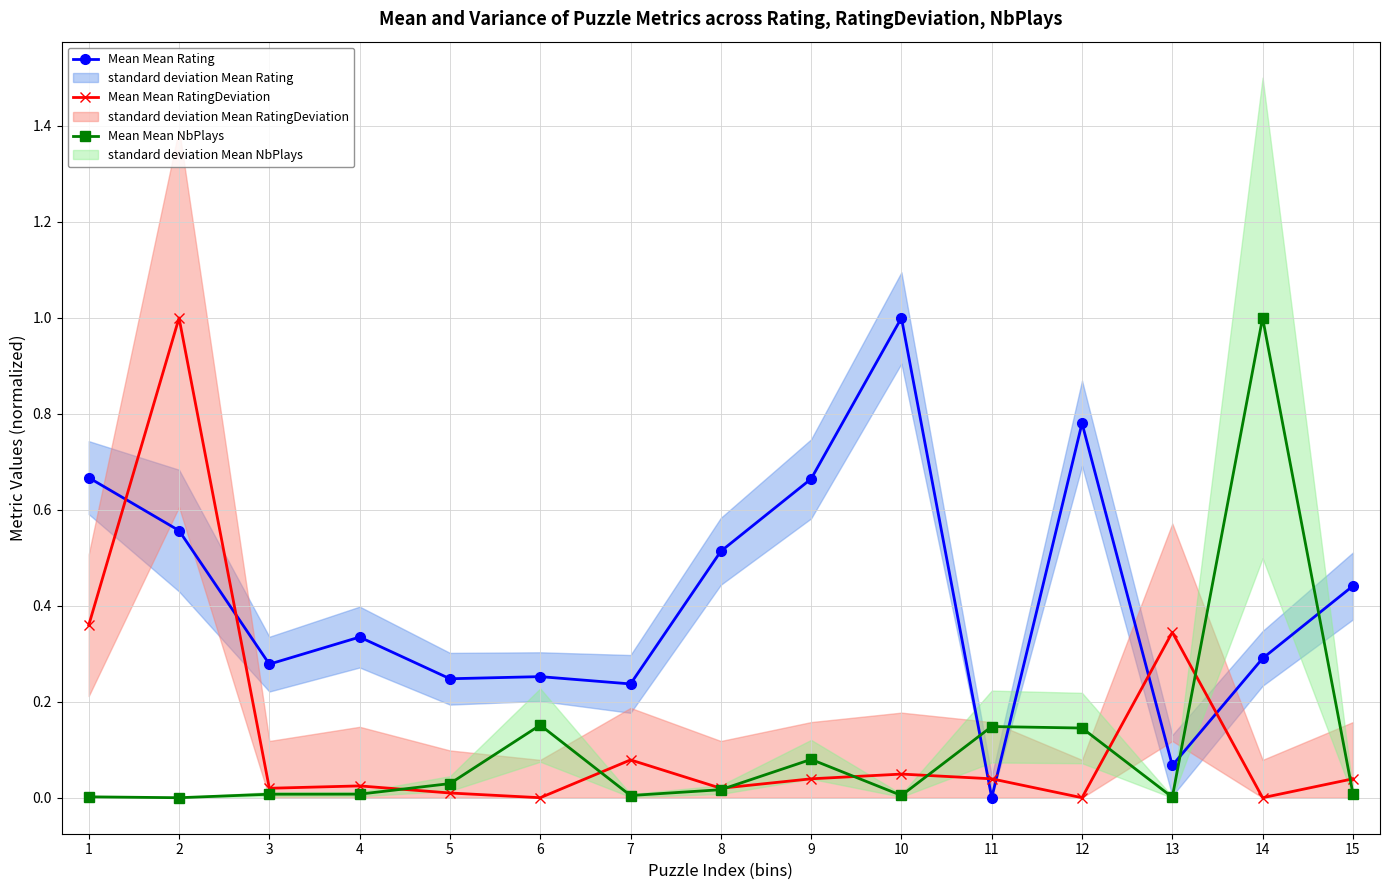

Which category has the highest value in the Mean Mean Rating series?

10